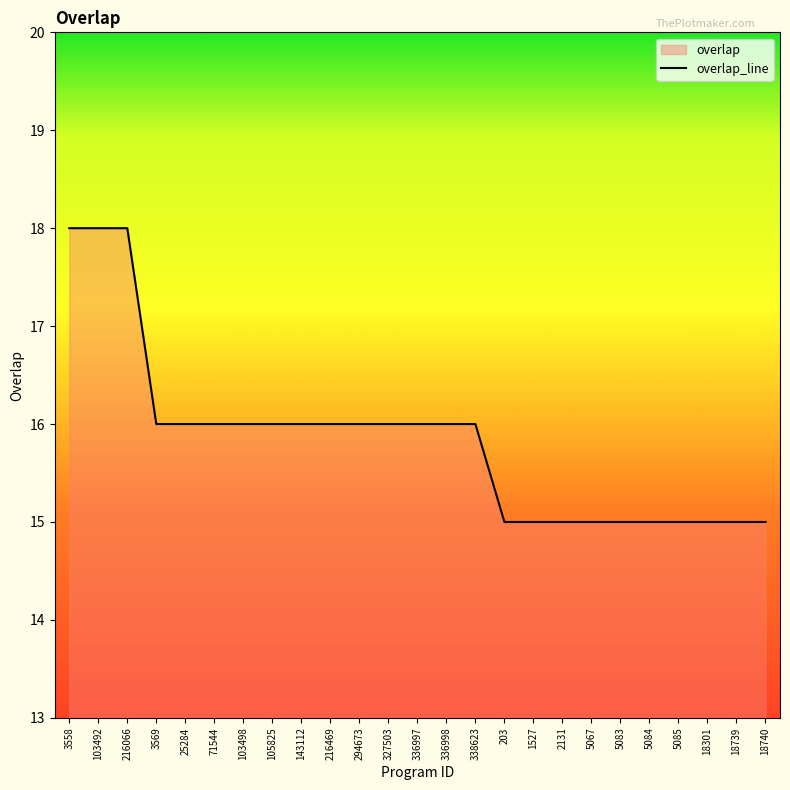

Which label corresponds to the smallest value in the chart?

203